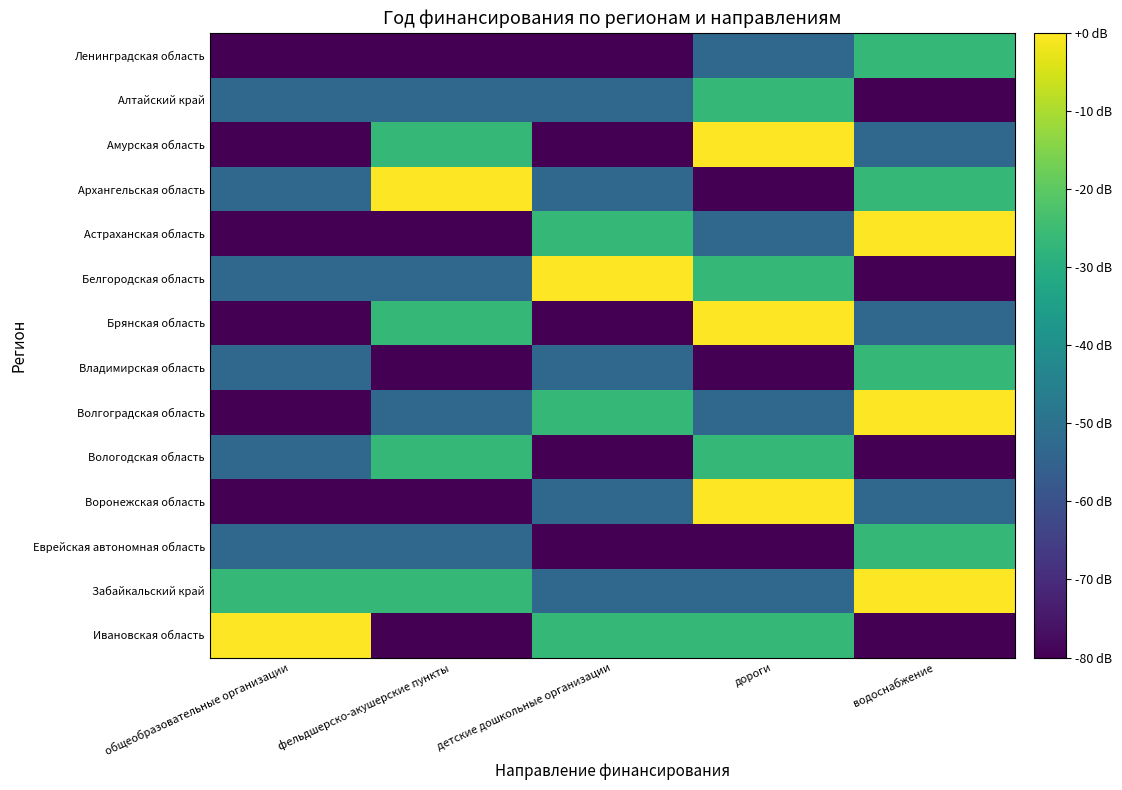

What is the minimum value shown in the chart?

-80.0